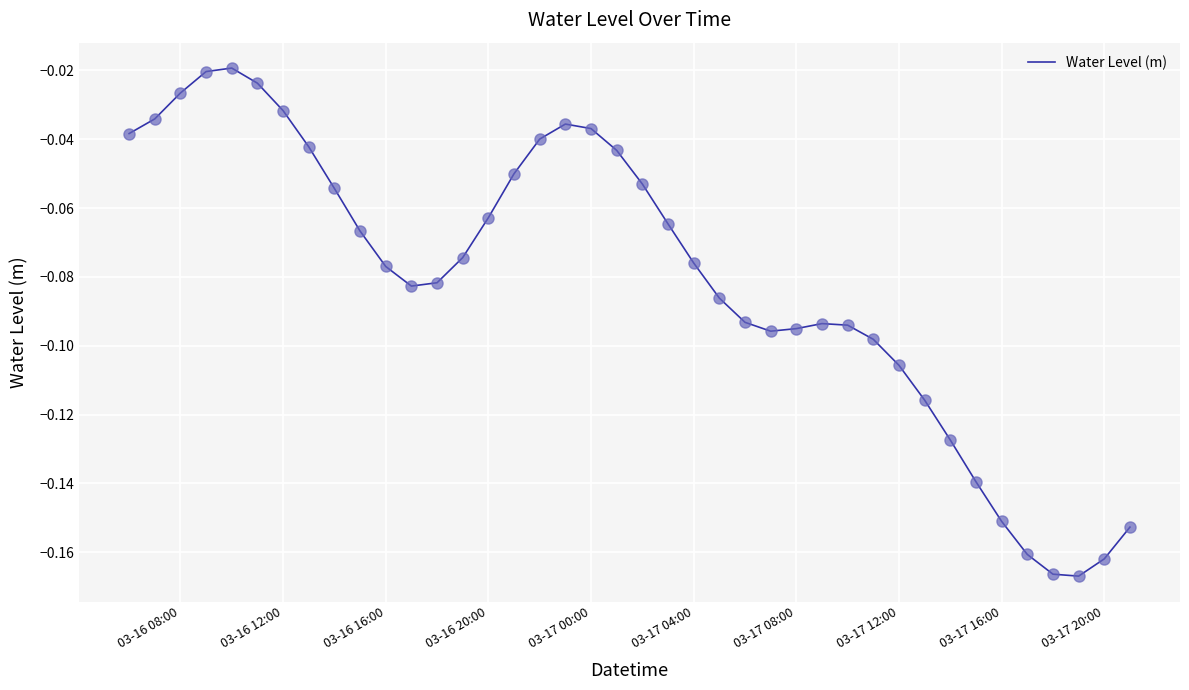

How many lines are shown in the chart?

1